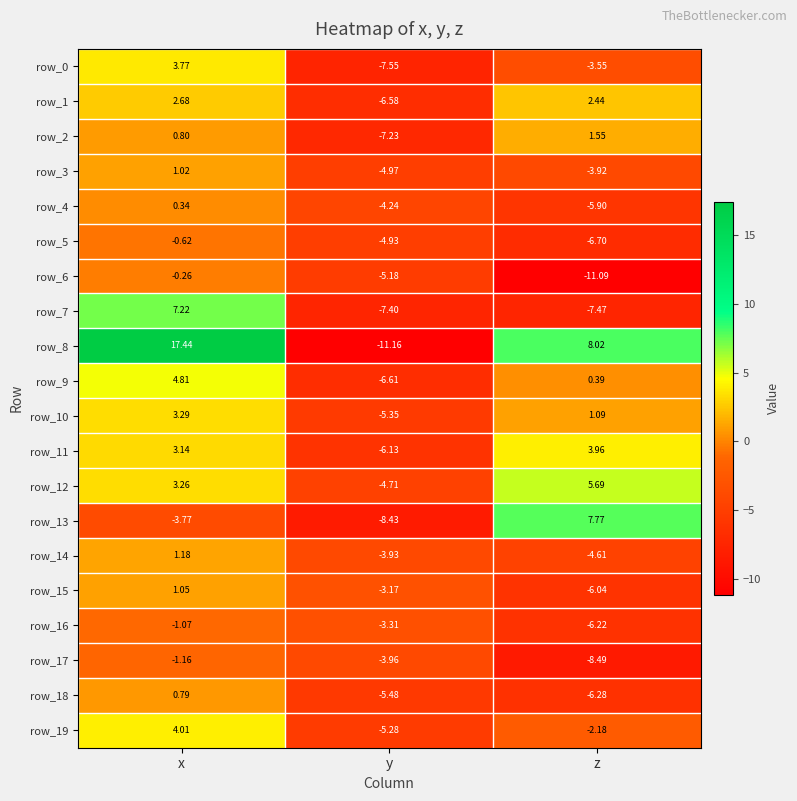

Which series has the largest total across all categories?

row_8